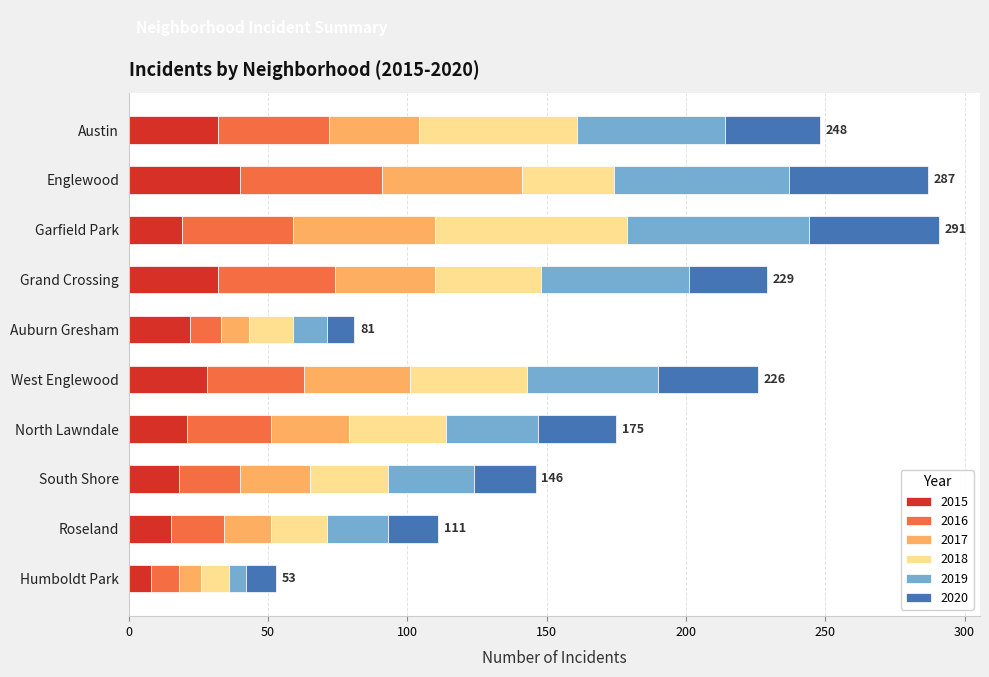

Is it true that 2015 equals 64 at Englewood?

False